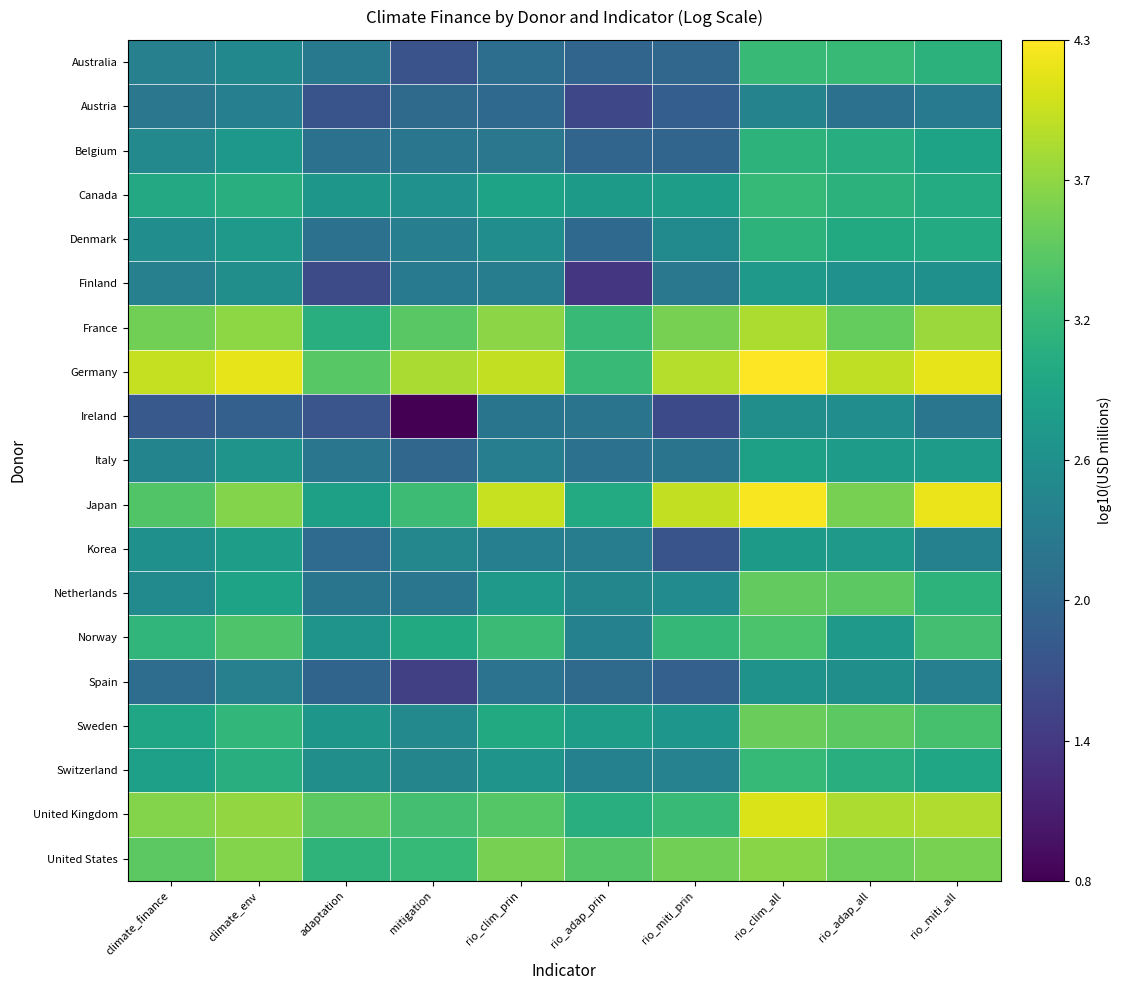

What is the smallest value displayed?

0.8